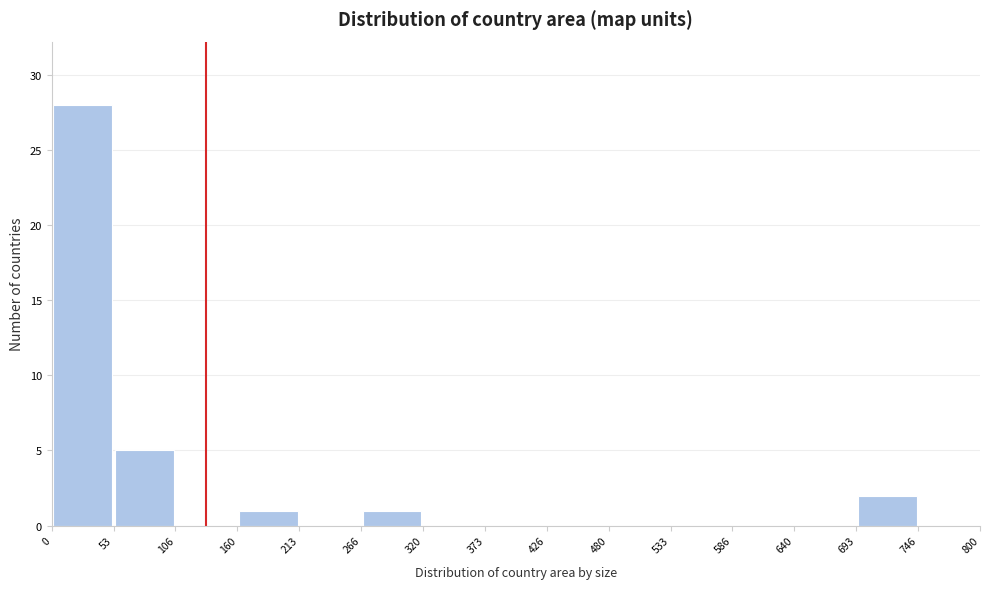

What is the height of the bar covering 266 to 320 on the x-axis? The values are not printed on the chart, so give them approximately, as read against the axis.

1